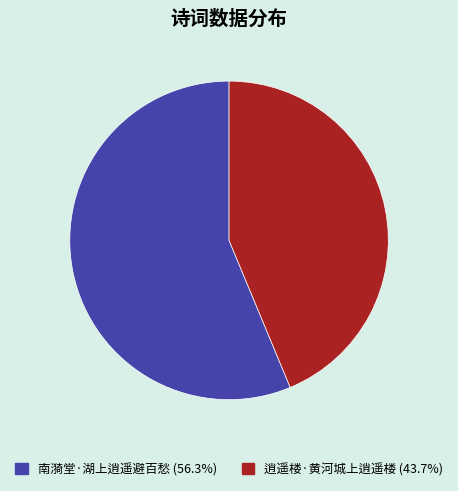

Which slice is the smallest?

逍遥楼·黄河城上逍遥楼